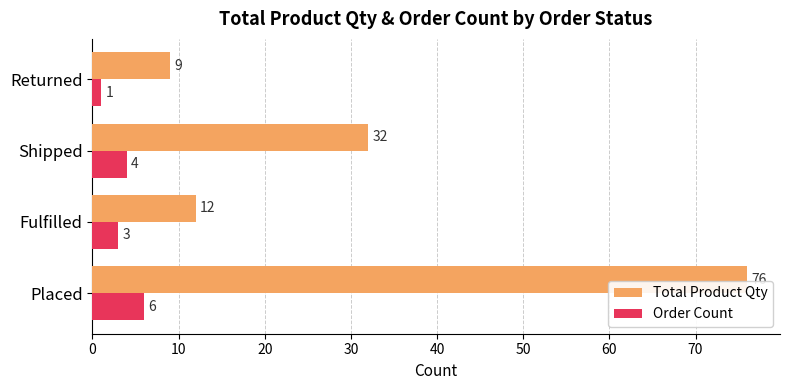

What are all the series names shown in the legend?

Total Product Qty, Order Count